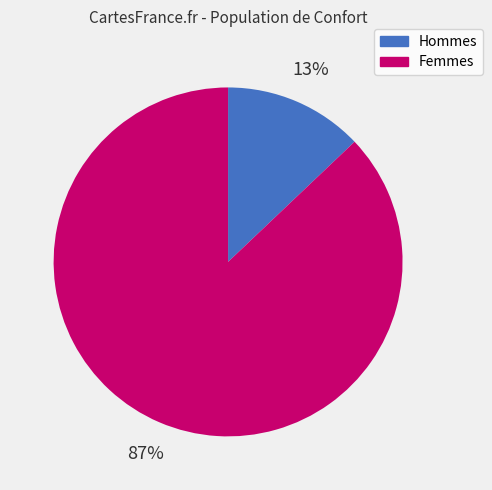

Do Femmes and Hommes together represent more than half of the pie?

Yes